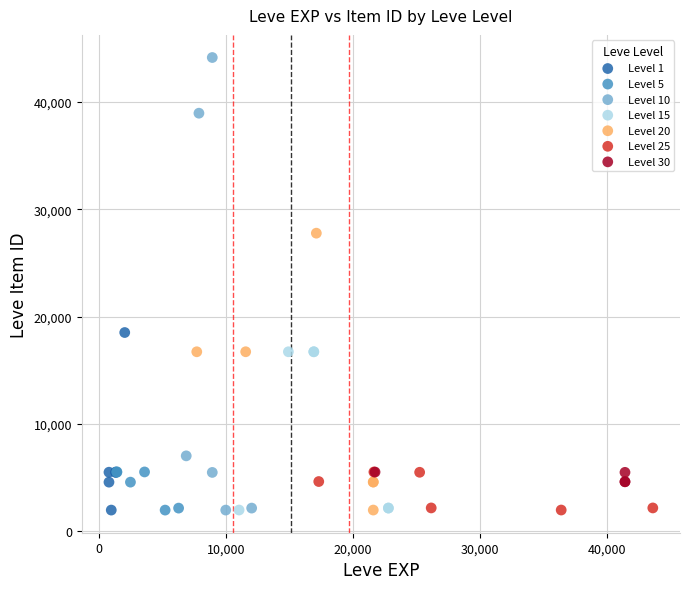

Which series has the largest Y range (max minus min)?

Level 10